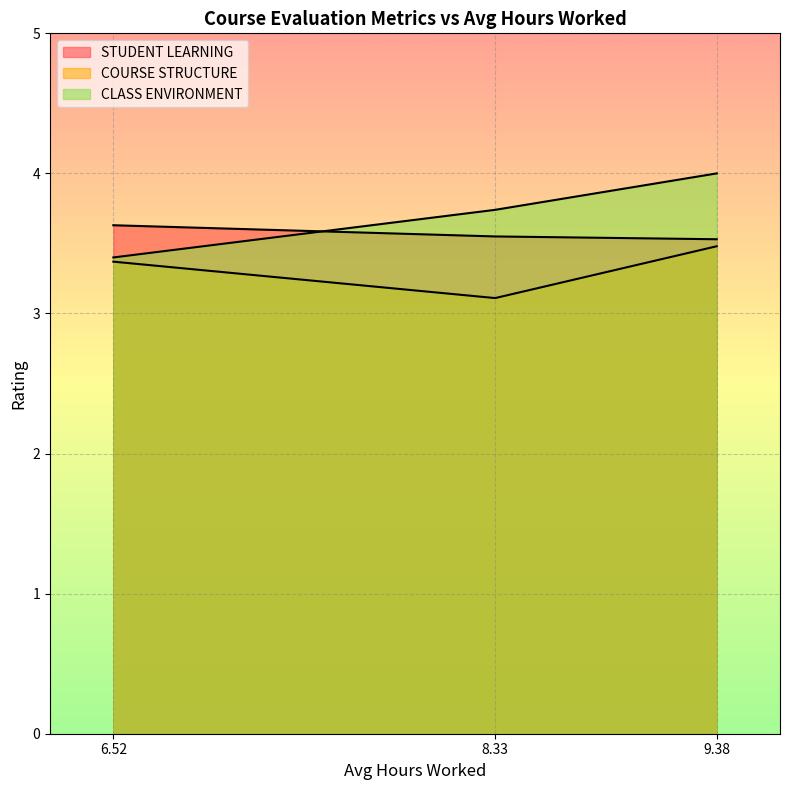

What is the label of the 3rd point from the left?

9.38